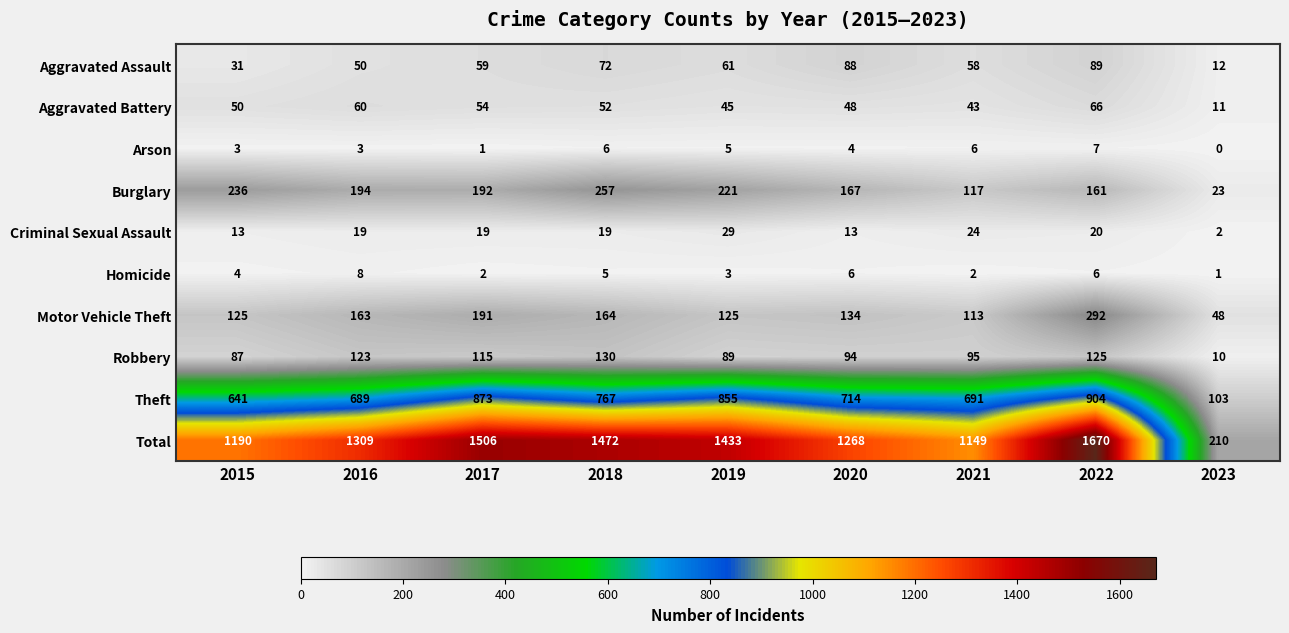

List the series in order of their peak value, highest first.

Total, Theft, Motor Vehicle Theft, Burglary, Robbery, Aggravated Assault, Aggravated Battery, Criminal Sexual Assault, Homicide, Arson